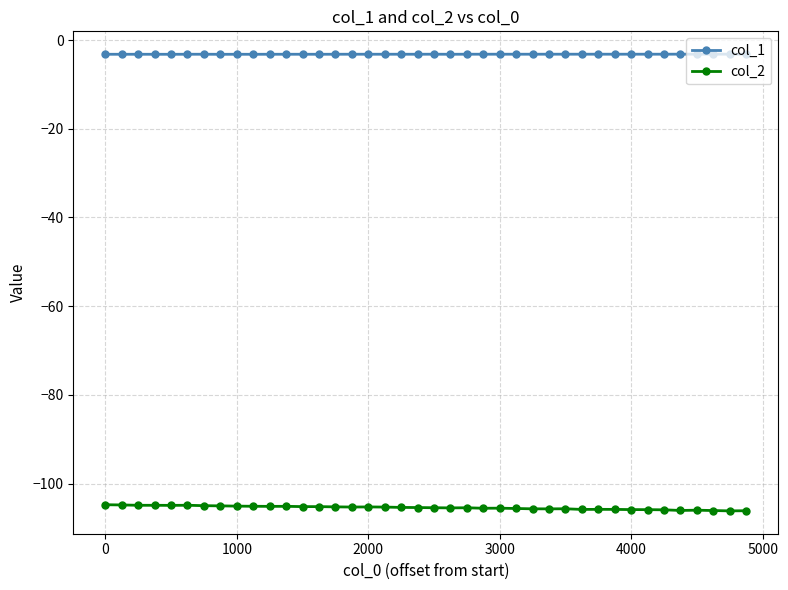

List the series in order of their peak value, highest first.

col_1, col_2